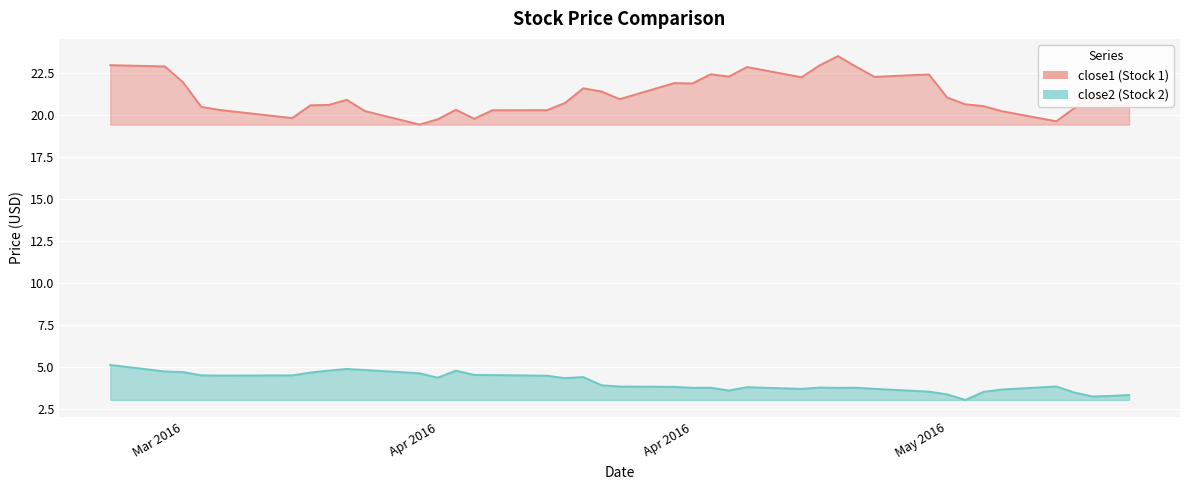

At which category does close2 reach its first local peak?

2016-03-31